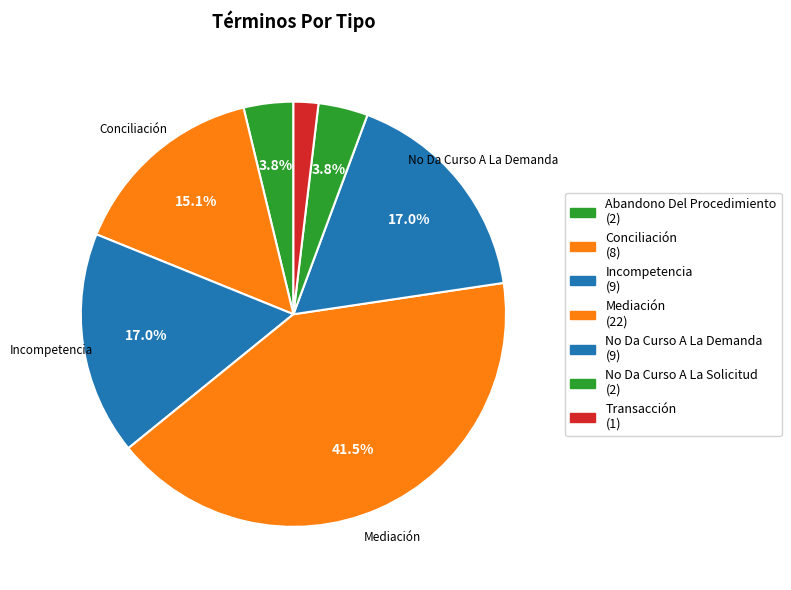

Count the number of slices in the pie.

7